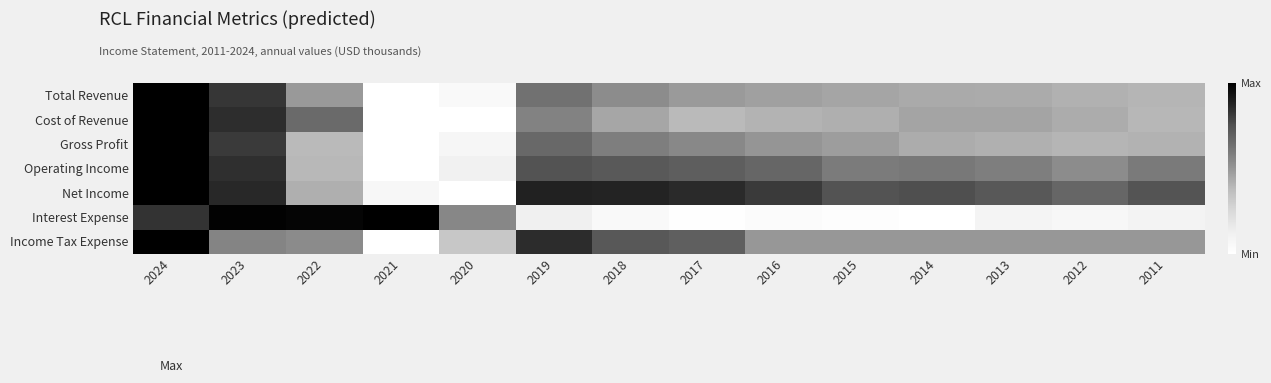

Reading left to right, list all the values displayed in this chart.

Total Revenue: 2024=1.0	2023=0.8	2022=0.5	2021=0.0	2020=0.0	2019=0.6	2018=0.5	2017=0.5	2016=0.5	2015=0.5	2014=0.4	2013=0.4	2012=0.4	2011=0.4
Cost of Revenue: 2024=1.0	2023=0.9	2022=0.7	2021=0.0	2020=0.0	2019=0.6	2018=0.4	2017=0.4	2016=0.4	2015=0.4	2014=0.5	2013=0.5	2012=0.4	2011=0.4
Gross Profit: 2024=1.0	2023=0.8	2022=0.4	2021=0.0	2020=0.1	2019=0.7	2018=0.6	2017=0.5	2016=0.5	2015=0.5	2014=0.4	2013=0.4	2012=0.4	2011=0.4
Operating Income: 2024=1.0	2023=0.8	2022=0.4	2021=0.0	2020=0.1	2019=0.7	2018=0.7	2017=0.7	2016=0.7	2015=0.6	2014=0.6	2013=0.6	2012=0.5	2011=0.6
Net Income: 2024=1.0	2023=0.9	2022=0.4	2021=0.1	2020=0.0	2019=0.9	2018=0.9	2017=0.9	2016=0.8	2015=0.7	2014=0.8	2013=0.7	2012=0.7	2011=0.7
Interest Expense: 2024=0.8	2023=1.0	2022=1.0	2021=1.0	2020=0.6	2019=0.1	2018=0.0	2017=0.0	2016=0.0	2015=0.0	2014=0.0	2013=0.1	2012=0.1	2011=0.1
Income Tax Expense: 2024=1.0	2023=0.6	2022=0.5	2021=0.0	2020=0.3	2019=0.9	2018=0.7	2017=0.7	2016=0.5	2015=0.5	2014=0.5	2013=0.5	2012=0.5	2011=0.5